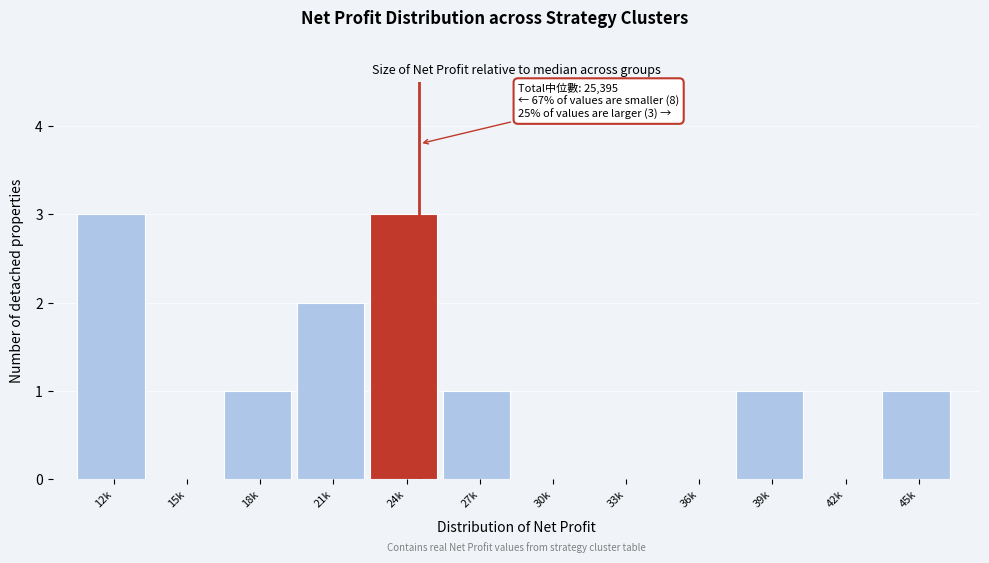

Reading right to left, transcribe all the data shown in this chart.

45k=1	42k=0	39k=1	36k=0	33k=0	30k=0	27k=1	24k=3	21k=2	18k=1	15k=0	12k=3